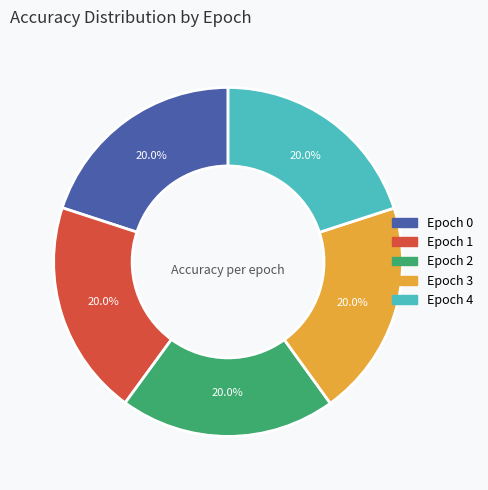

What percentage is NOT represented by Epoch 2?

80.0%